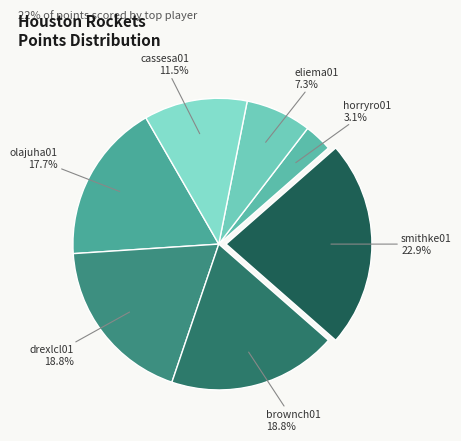

How many slices are in this pie chart?

7